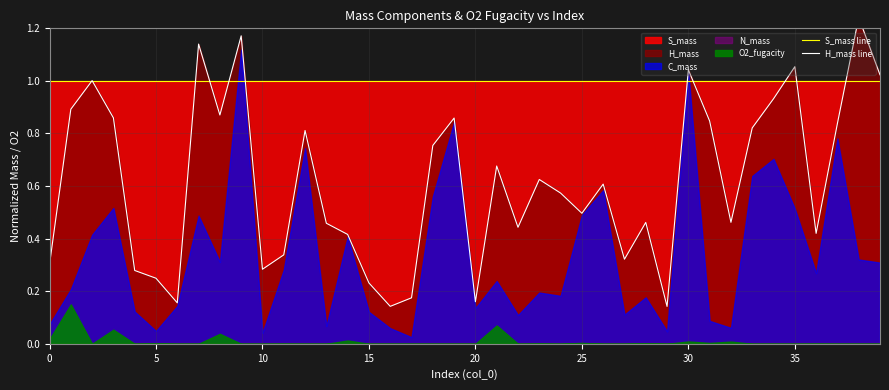

Does the chart display data point markers on the line(s)?

No